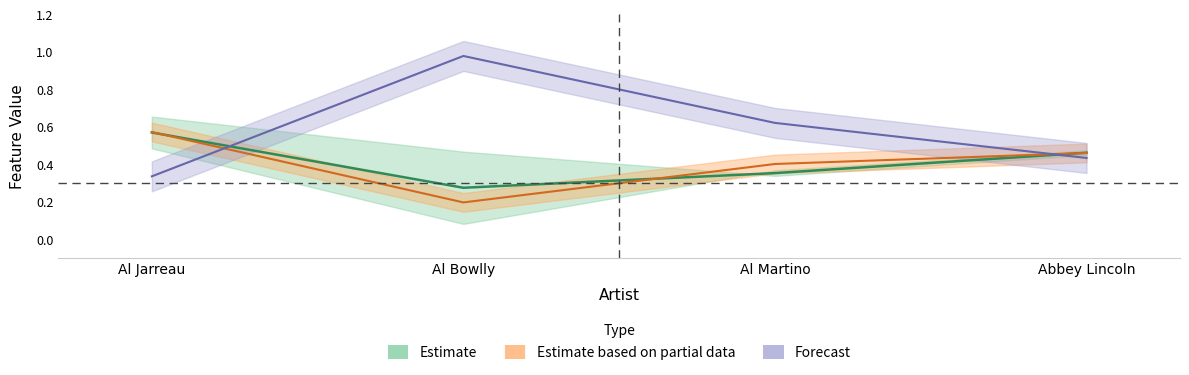

Which category has the lowest value across all series?

Al Bowlly